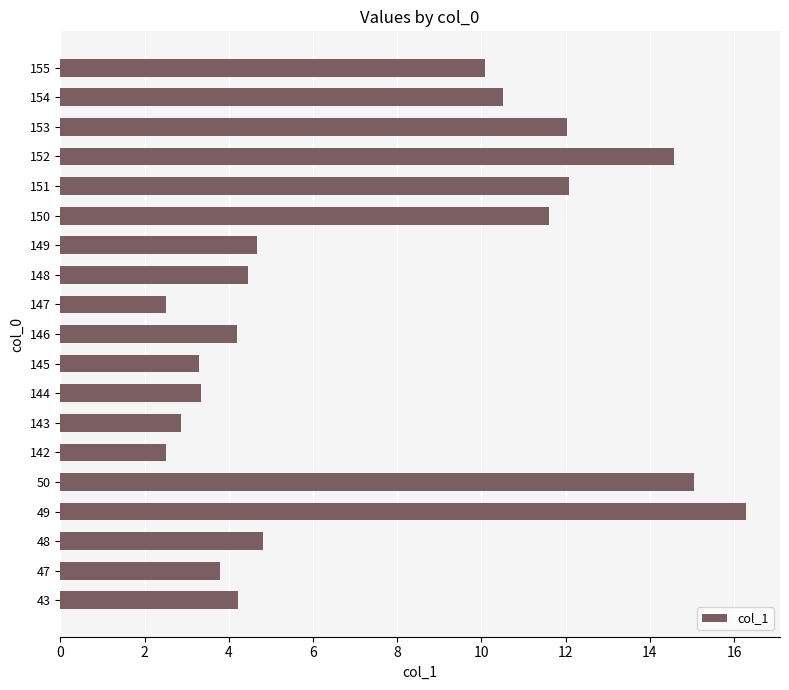

Count the number of data series in this chart.

1